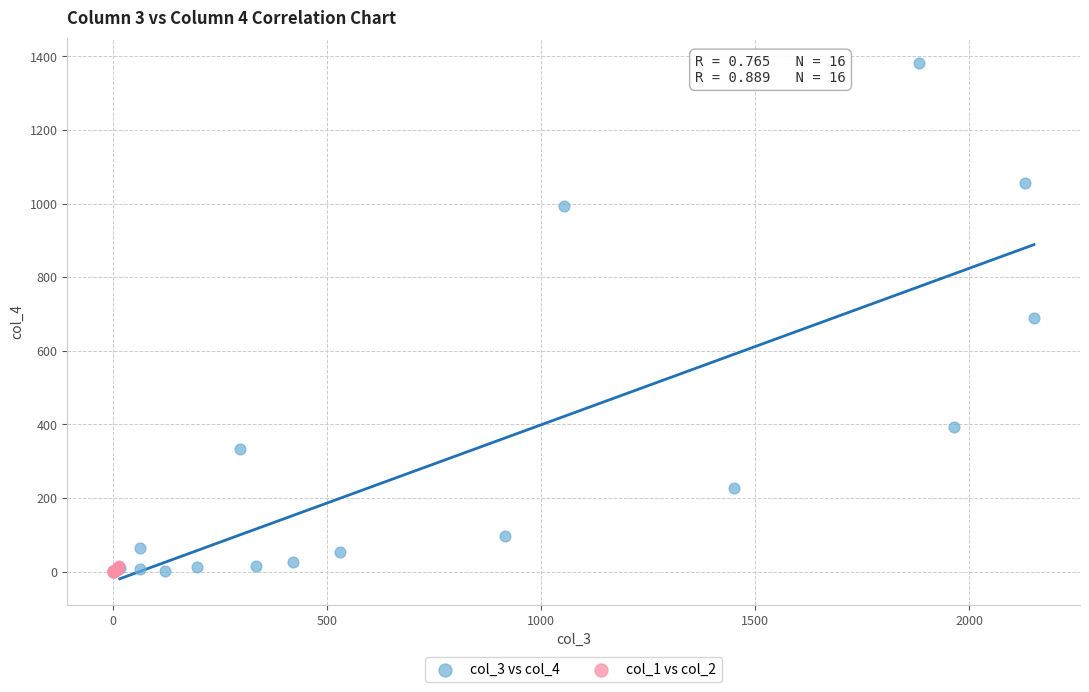

Which series reaches the maximum Y coordinate?

col_3 vs col_4